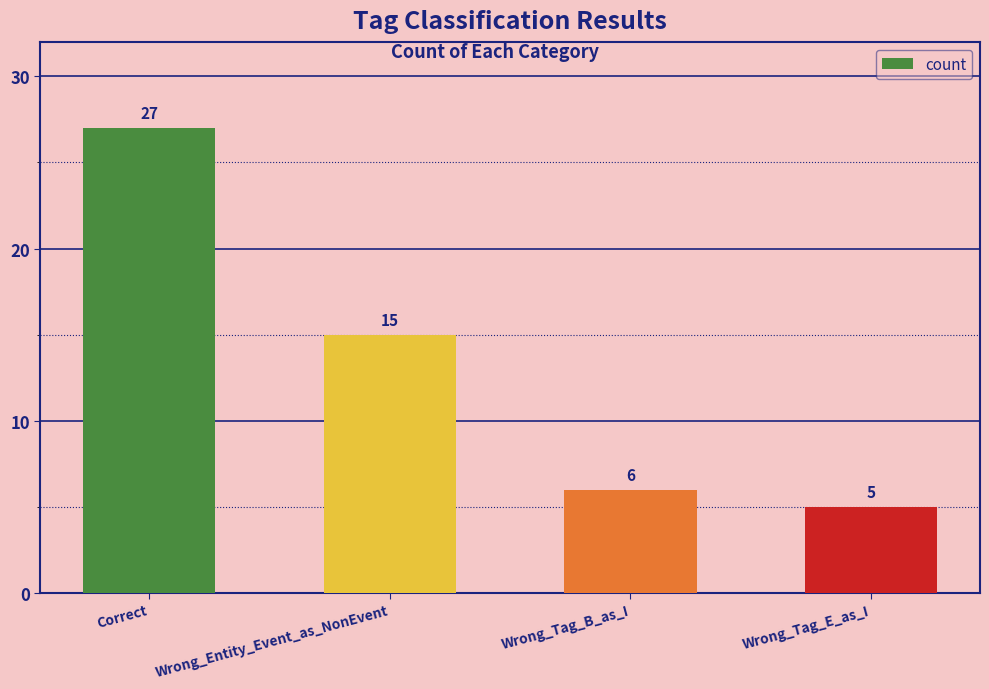

Between Wrong_Entity_Event_as_NonEvent and Wrong_Tag_B_as_I, which is larger?

Wrong_Entity_Event_as_NonEvent